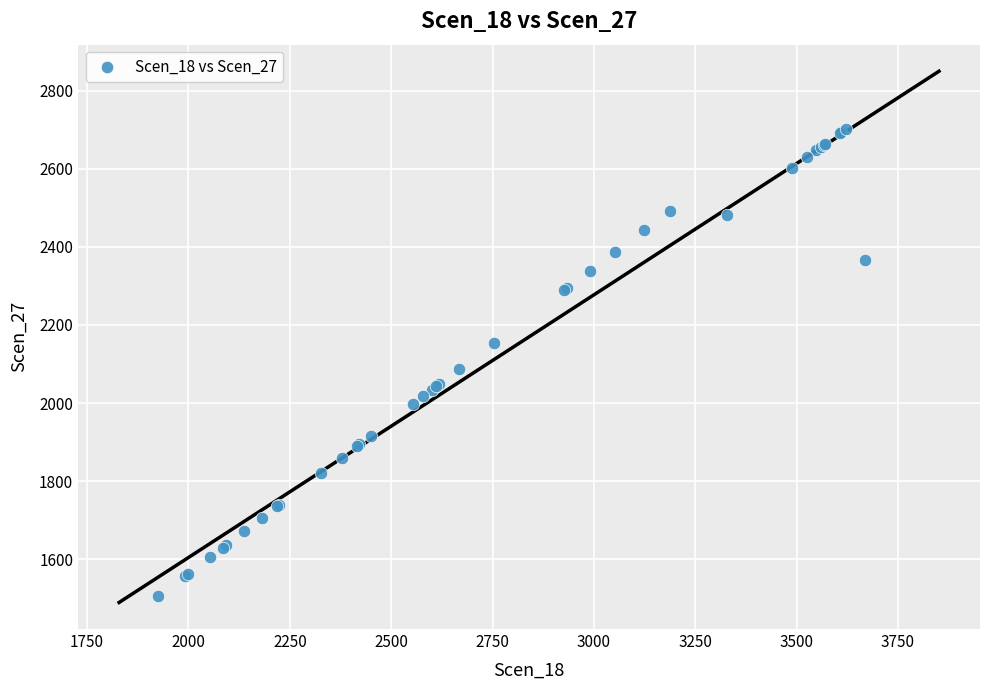

What Y value in the scatter plot is closest to 2103?

2086.3